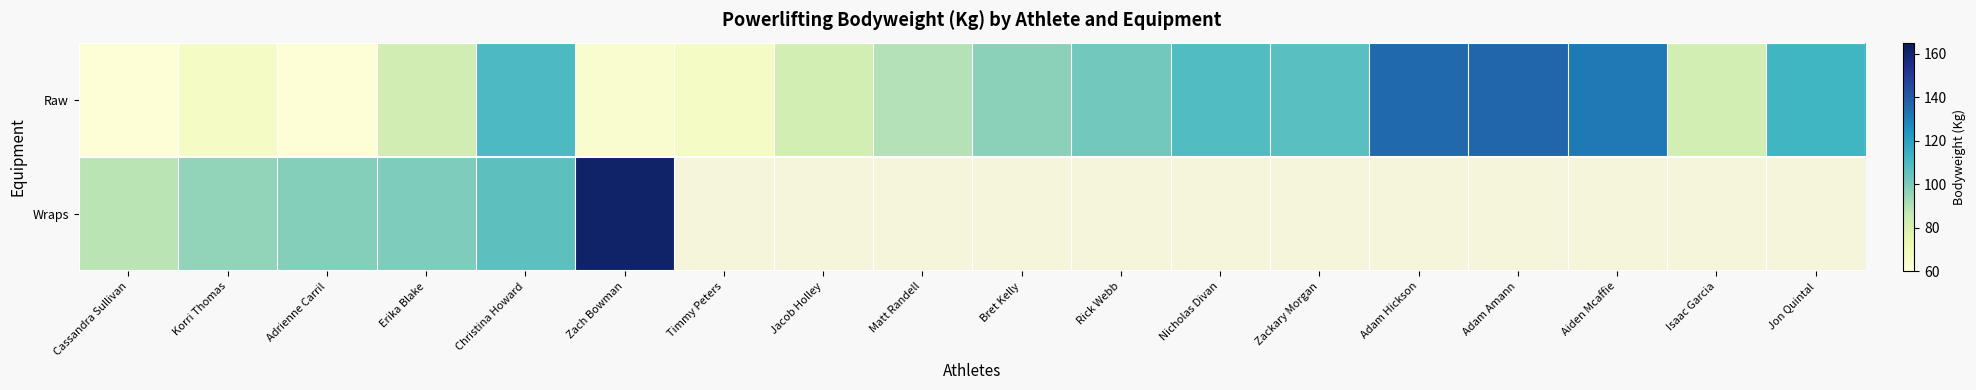

List the labels in order of Raw value, largest first.

Adam Amann, Adam Hickson, Aiden Mcaffie, Jon Quintal, Christina Howard, Nicholas Divan, Zackary Morgan, Rick Webb, Bret Kelly, Matt Randell, Erika Blake, Jacob Holley, Isaac Garcia, Korri Thomas, Timmy Peters, Zach Bowman, Adrienne Carril, Cassandra Sullivan